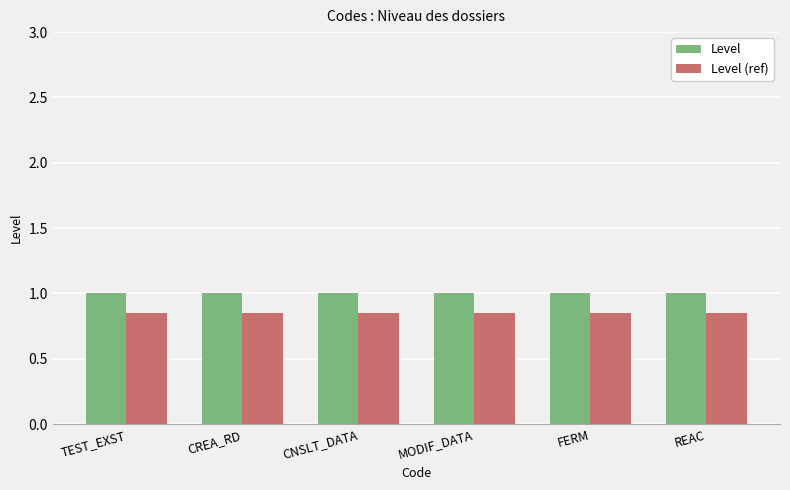

What is the lowest value of the Level series?

1.0